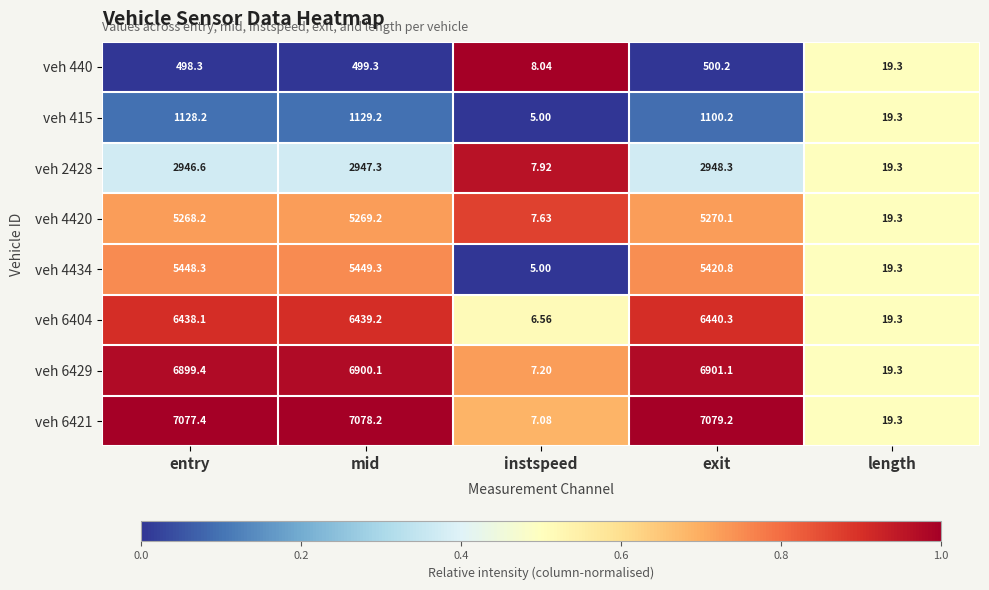

Is the value of veh 415 at mid greater than the value of veh 440 at instspeed?

Yes